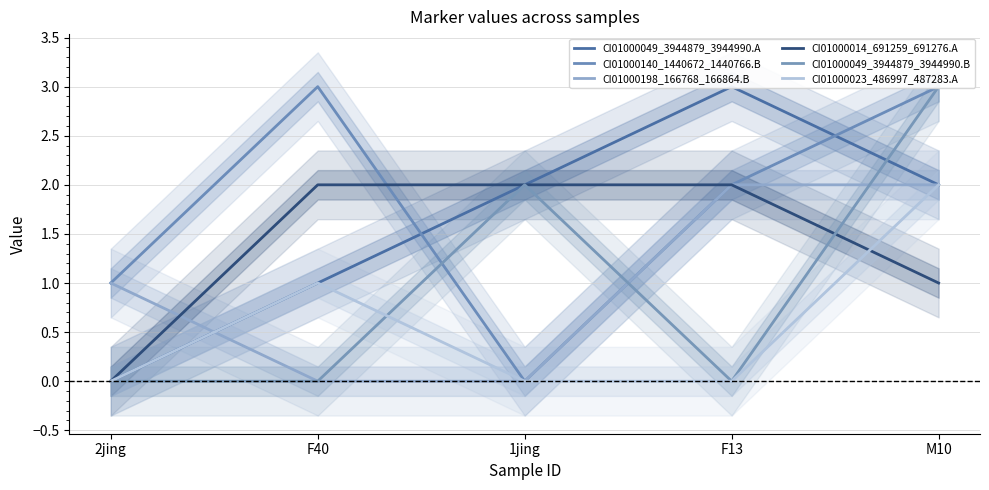

True or false: CI01000198_166768_166864.B has a value of 1 at 2jing.

True